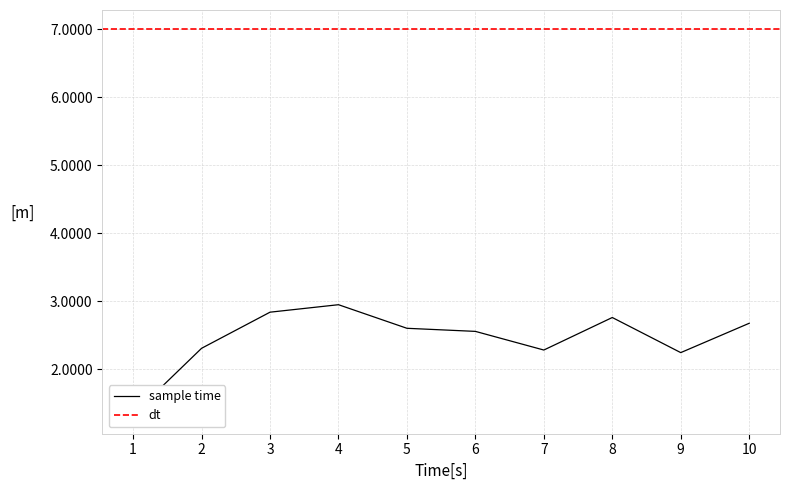

The chart shows a value of 0.4 at 1. True or false?

False